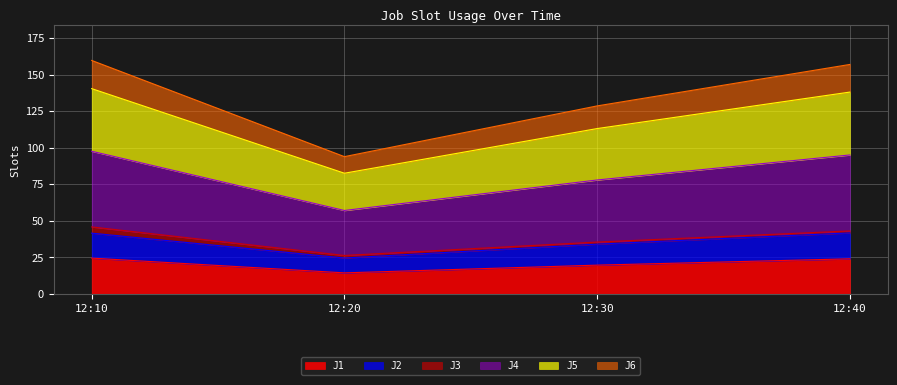

True or false: J1 has a value of 14.4 at 12:20.

True